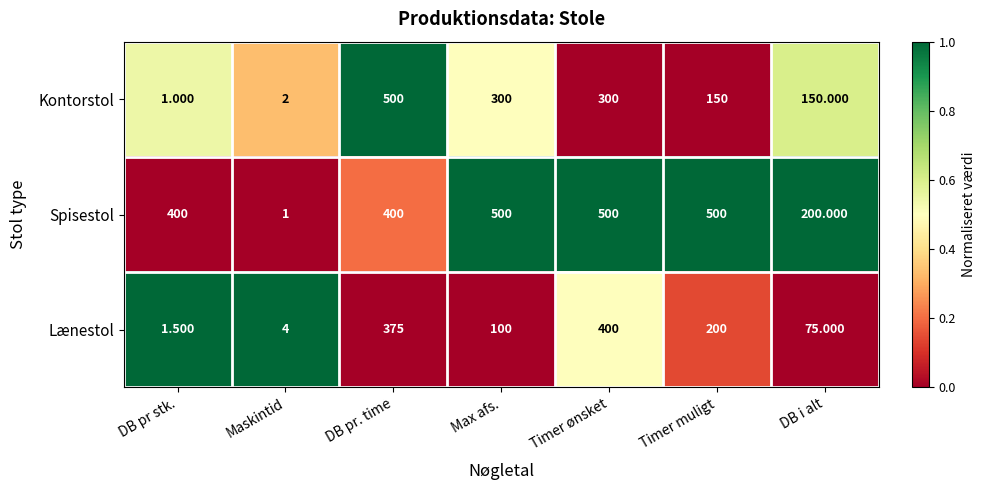

Rank the series at Timer muligt from lowest to highest value.

Kontorstol, Lænestol, Spisestol